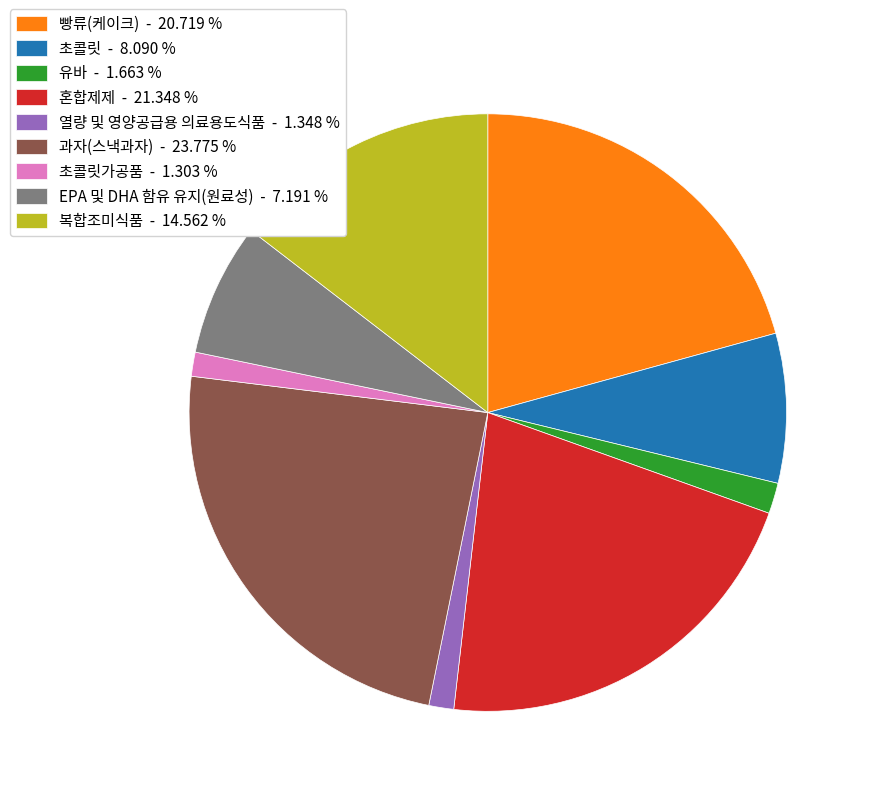

Is the sum of 빵류(케이크) - 20.719 % and 초콜릿 - 8.090 % greater than half?

No